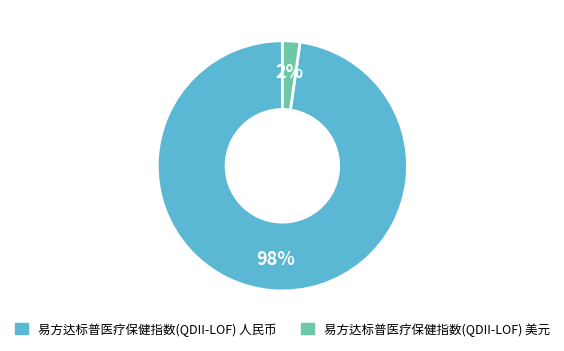

True or false: 易方达标普医疗保健指数(QDII-LOF) 美元 accounts for 12% of the total.

False